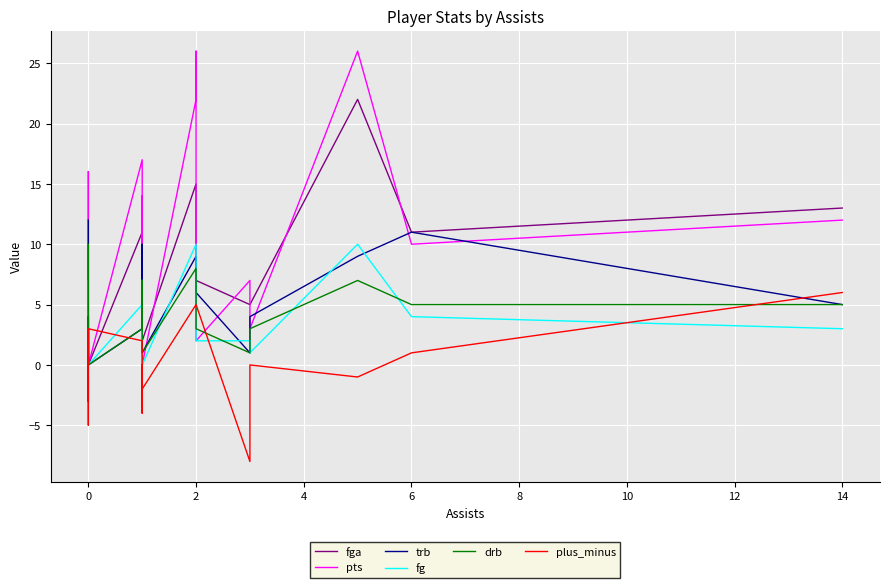

What is the difference between the second highest and minimum values in the trb series?

11